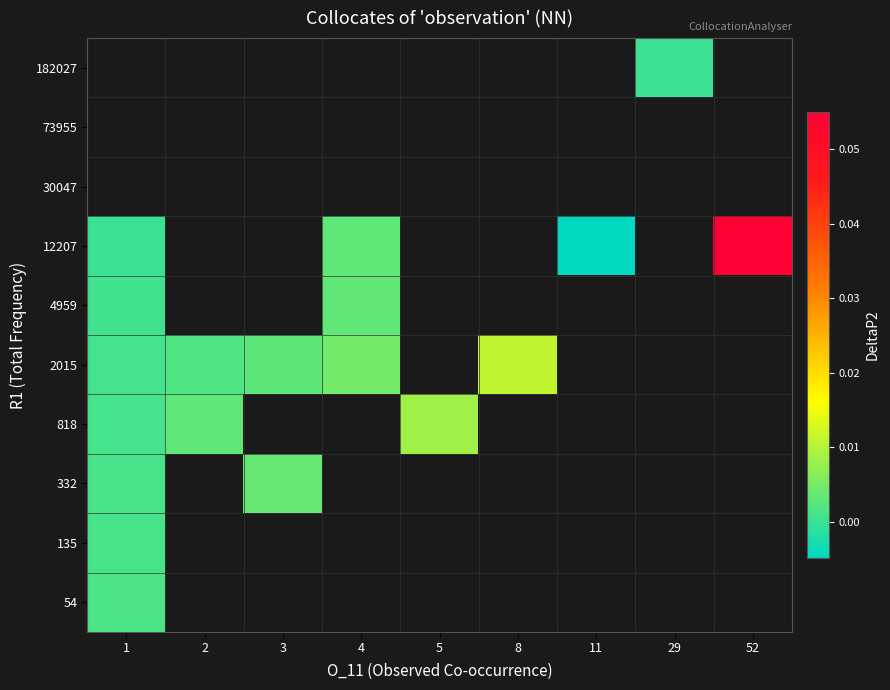

Where is 818 nearest to the value 0?

1